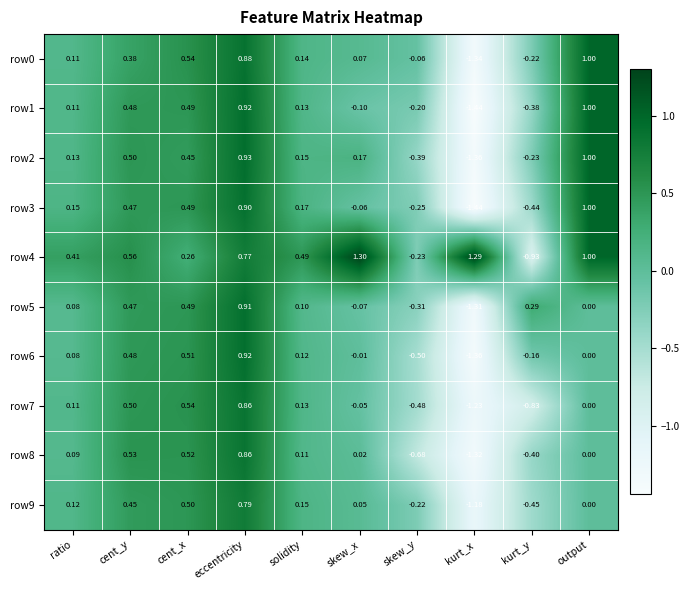

What is the greatest value displayed?

1.3